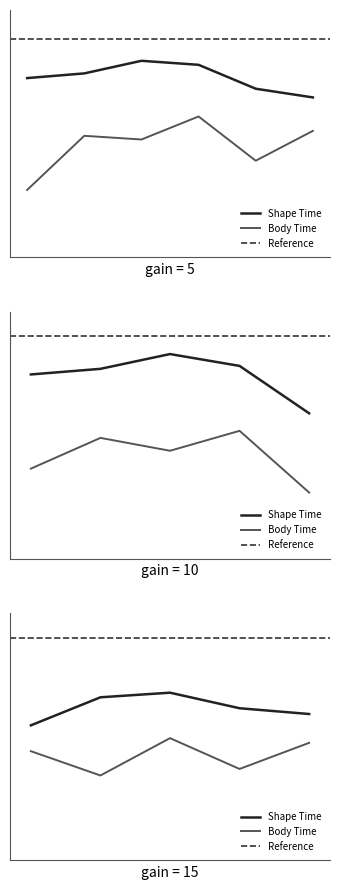

Rank the series by their maximum value, from lowest to highest.

Body Time, Shape Time